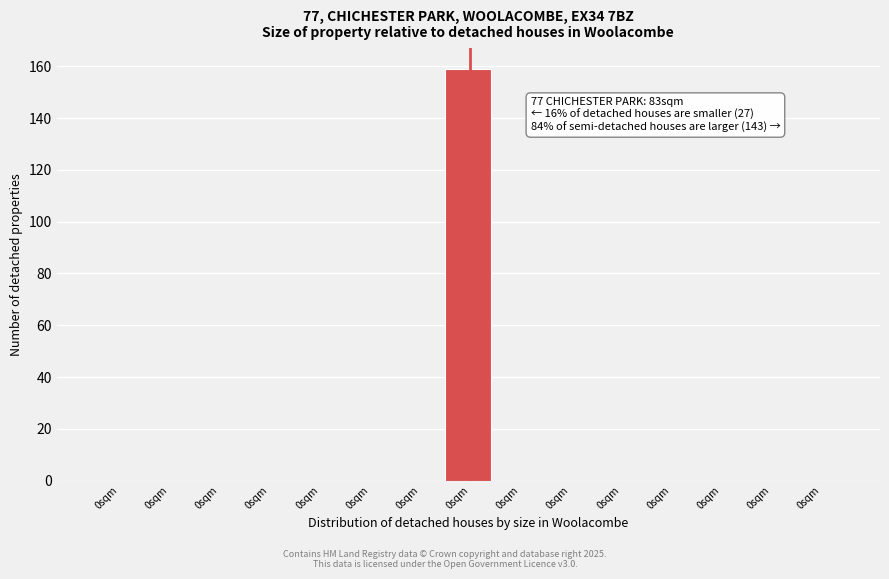

How many categories are shown in the chart?

15